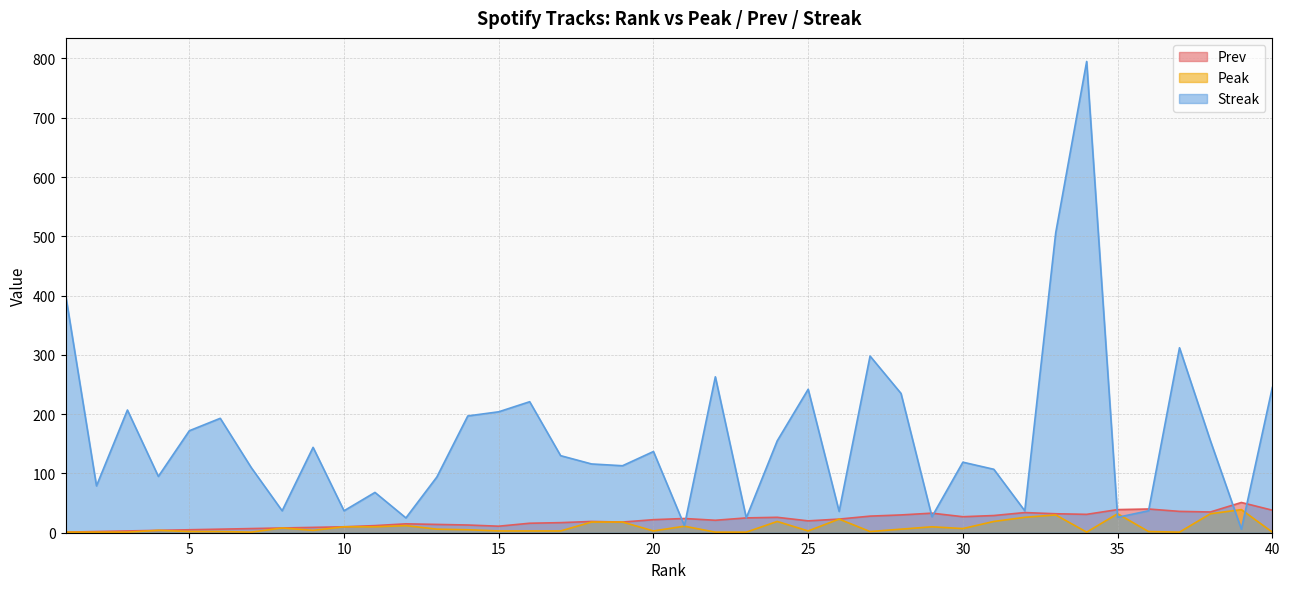

True or false: Peak has more than 2 points higher than both neighbors.

True